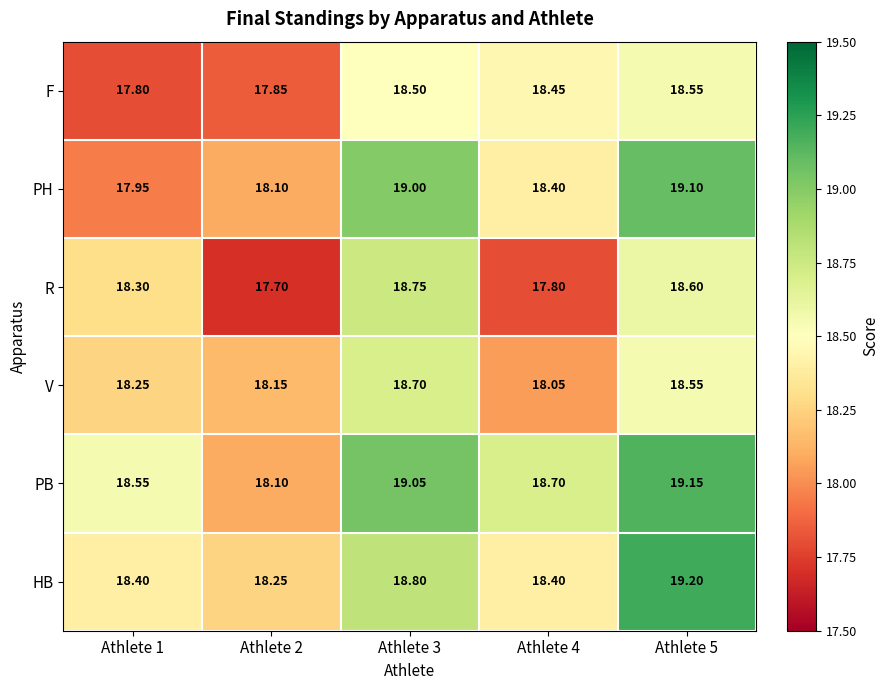

List the series in order of their peak value, highest first.

HB, PB, PH, R, V, F